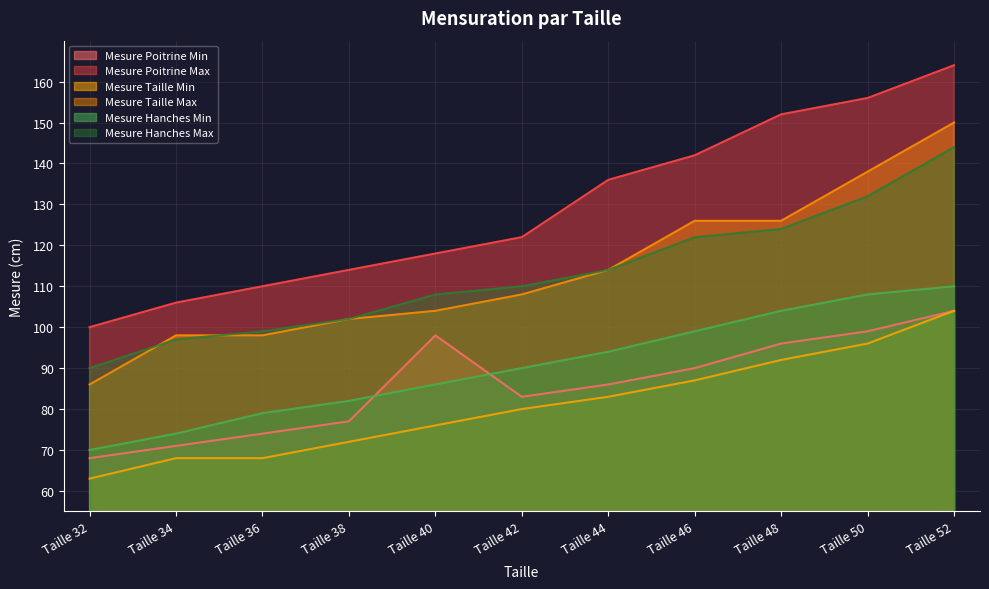

How many values in the Mesure Poitrine Min series exceed 86?

5